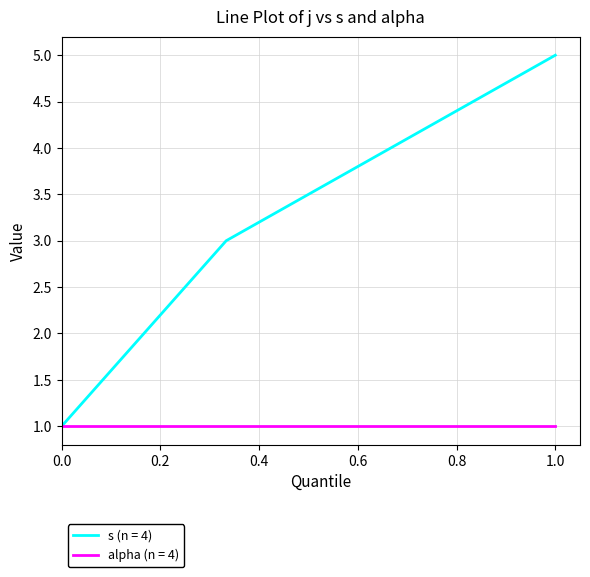

How many distinct data groups are displayed?

2